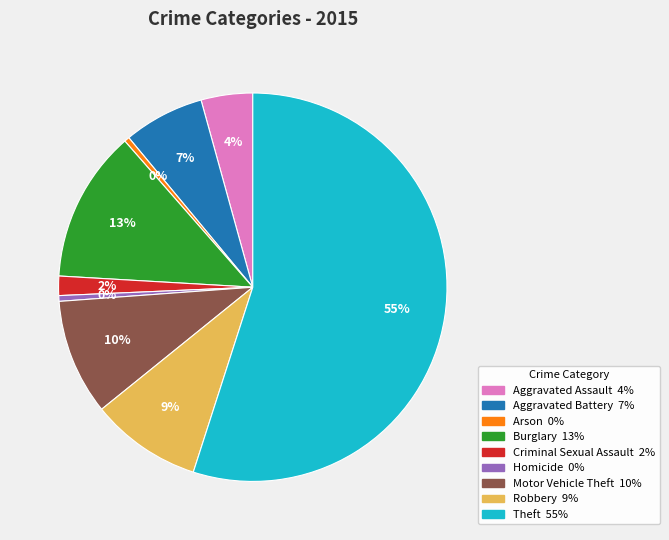

True or false: Theft accounts for 65% of the total.

False